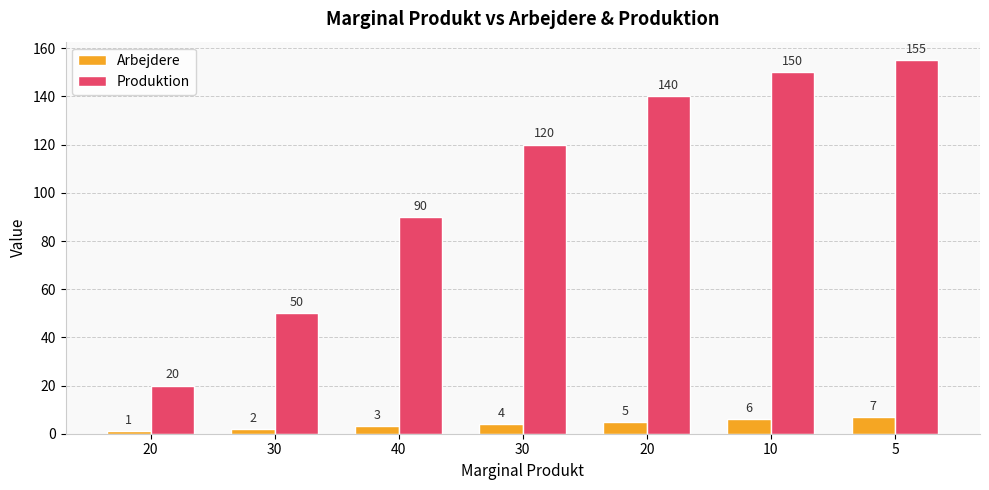

Is it true that Arbejdere equals 7 at 5?

True